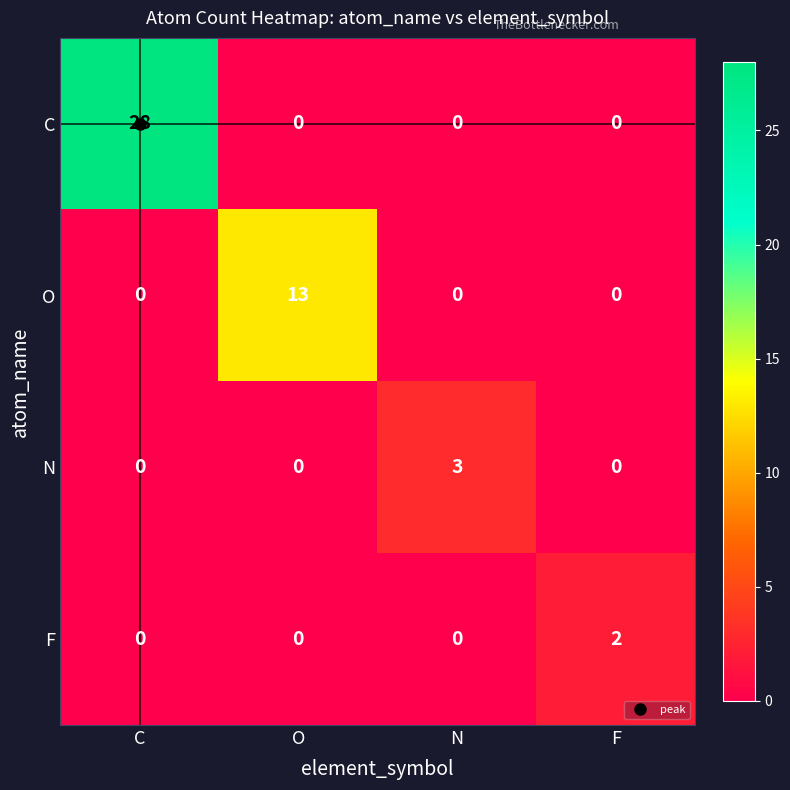

List the series in order of their peak value, lowest first.

F, N, O, C